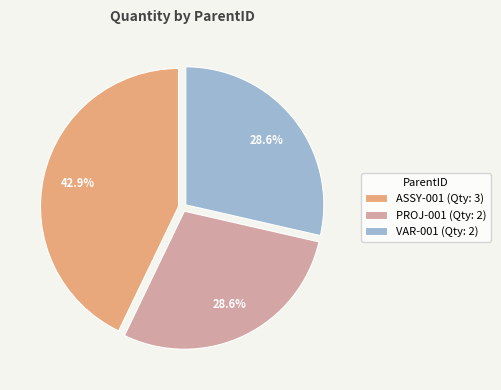

Which category has the biggest portion of the pie?

ASSY-001 (Qty: 3)